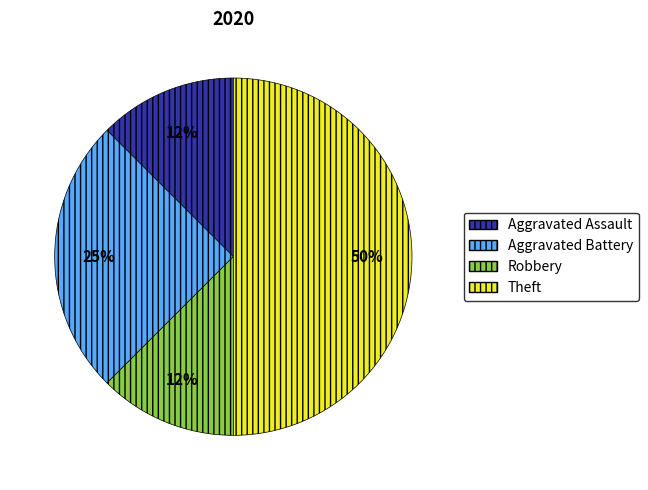

Count the number of slices in the pie.

4